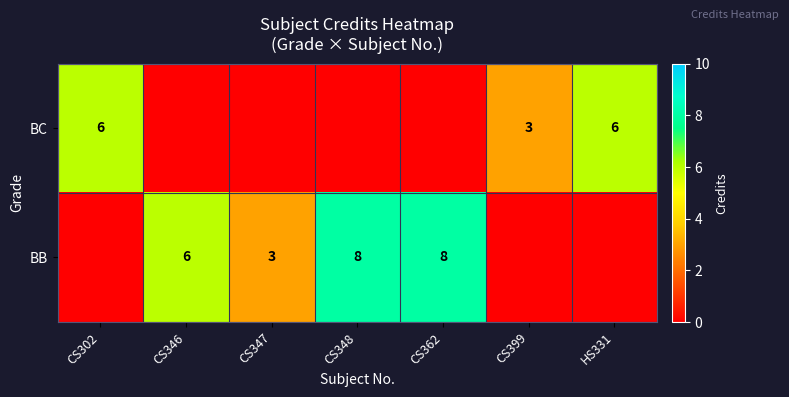

The value of BC at HS331 is 6. True or false?

True